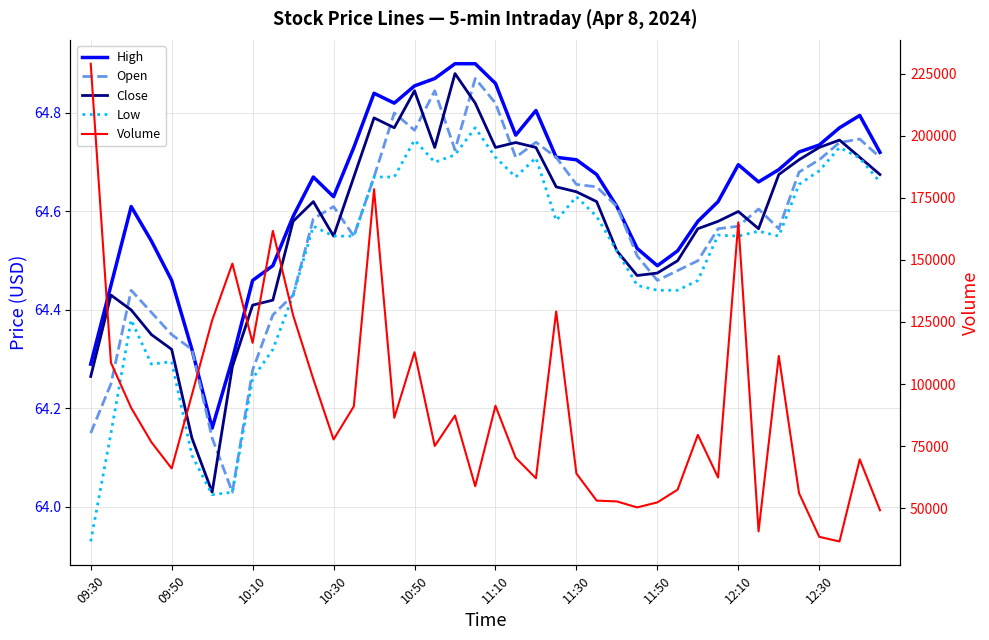

How many lines are shown in the chart?

5